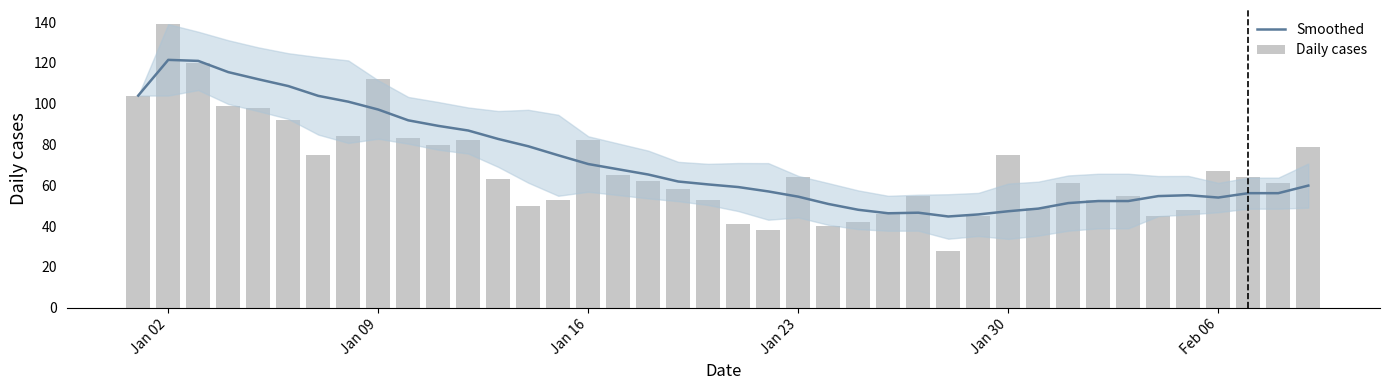

Is it true that Daily cases equals 77.4 at 35?

False